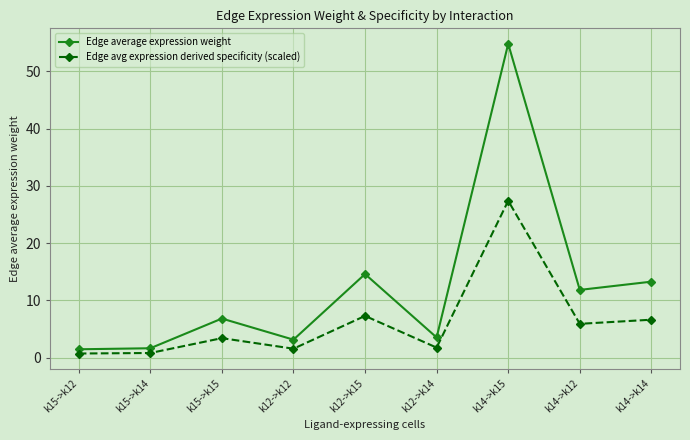

Which series has the largest range (max minus min)?

Edge average expression weight